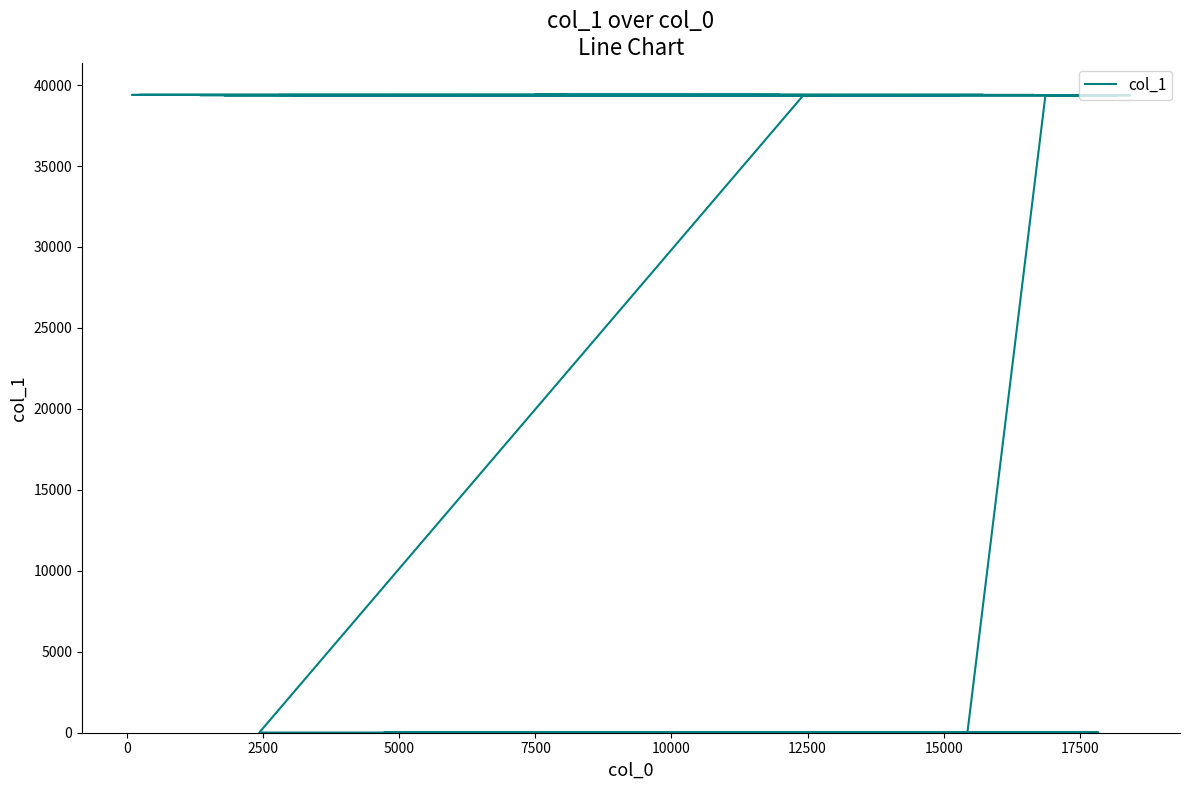

True or false: the data has more than 1 interior local peaks.

False